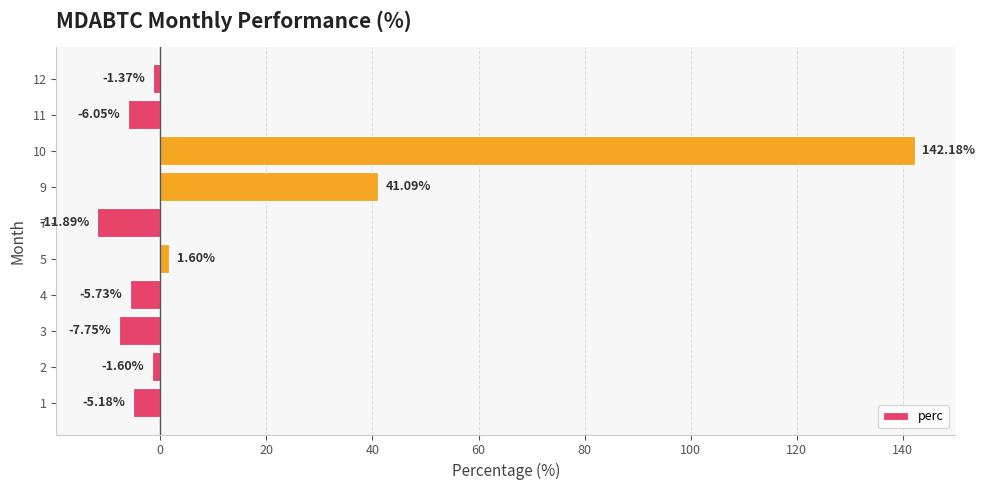

List the labels in order of value, smallest first.

7, 3, 11, 4, 1, 2, 12, 5, 9, 10